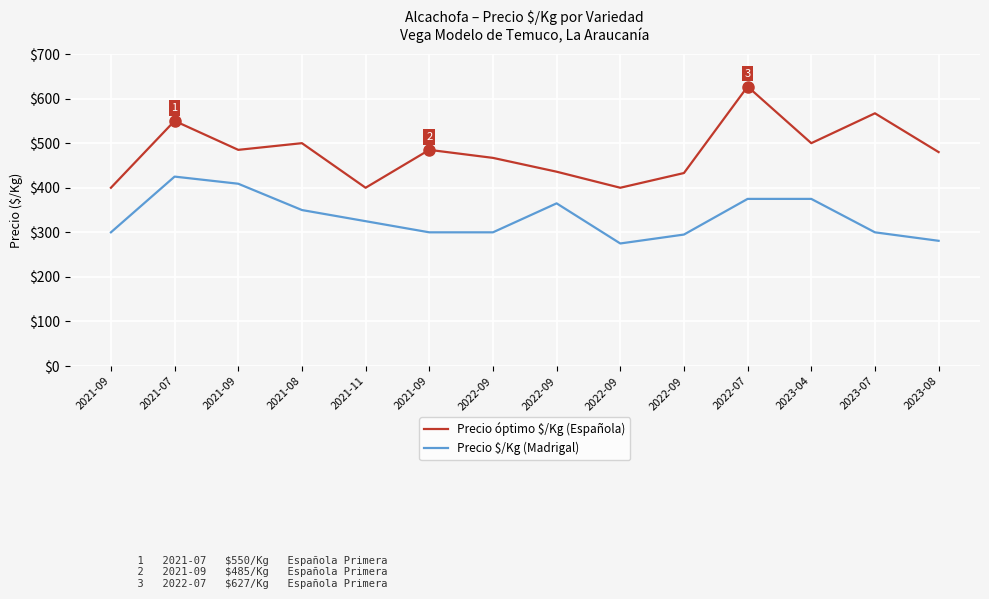

How many lines are shown in the chart?

2